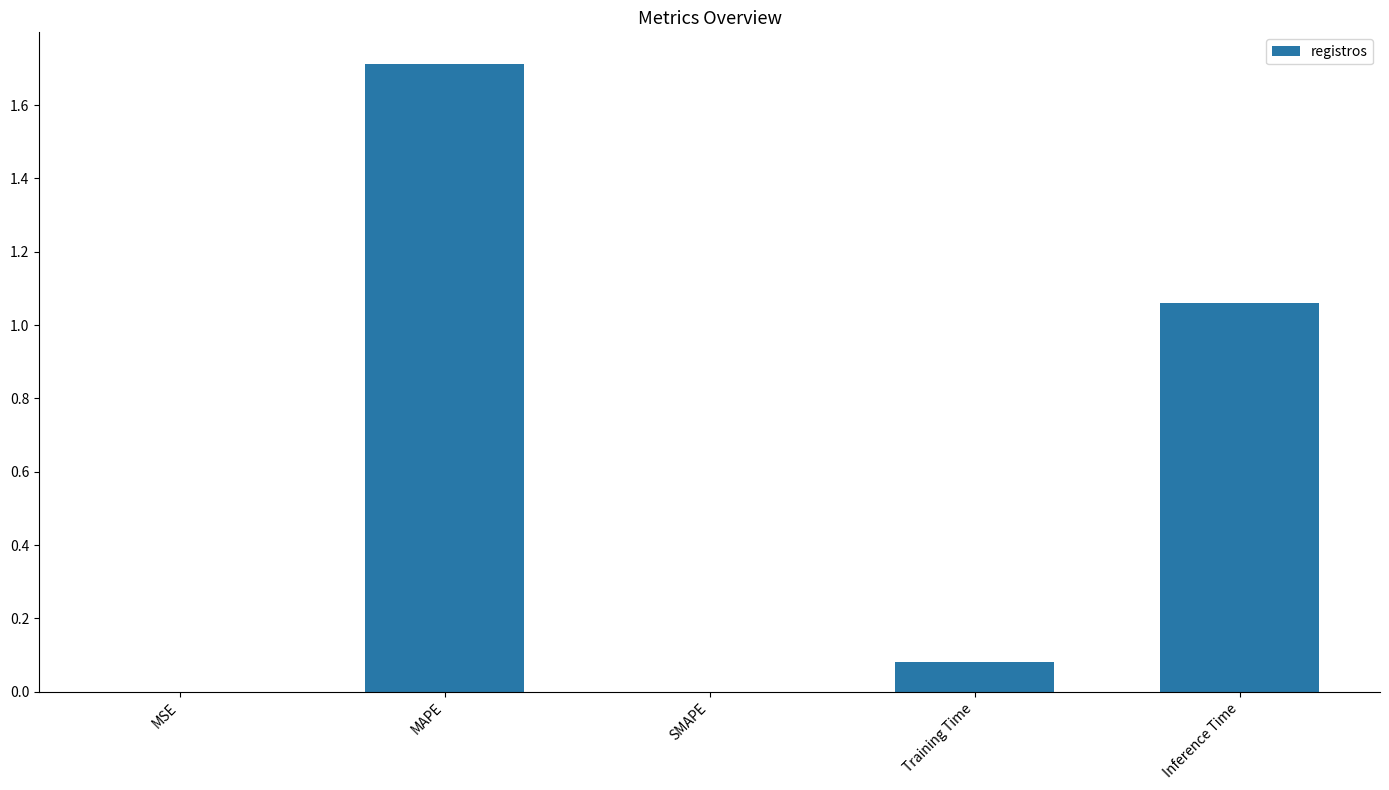

Are the bars horizontal?

No